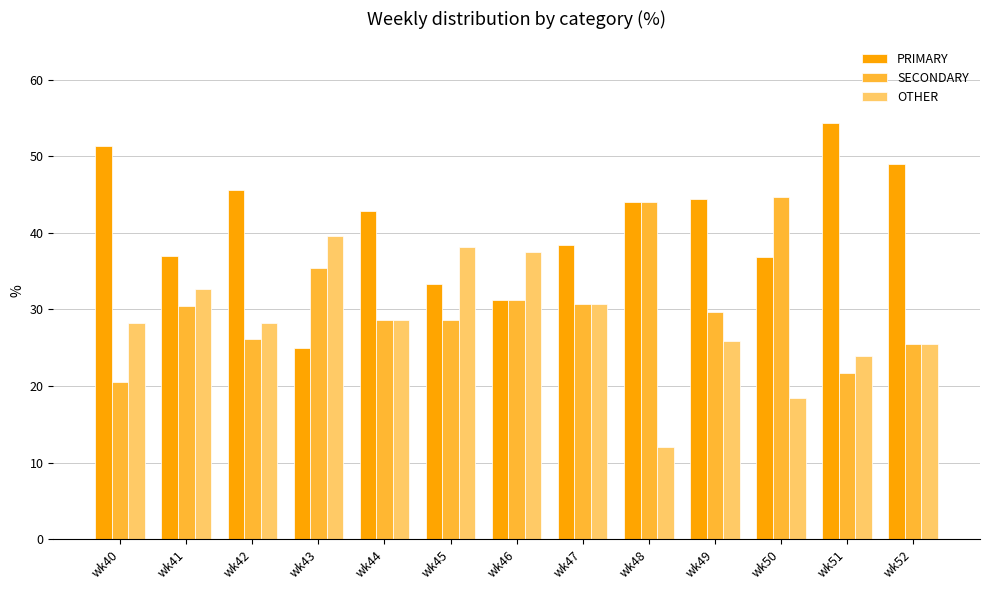

What is the minimum value for SECONDARY?

20.5